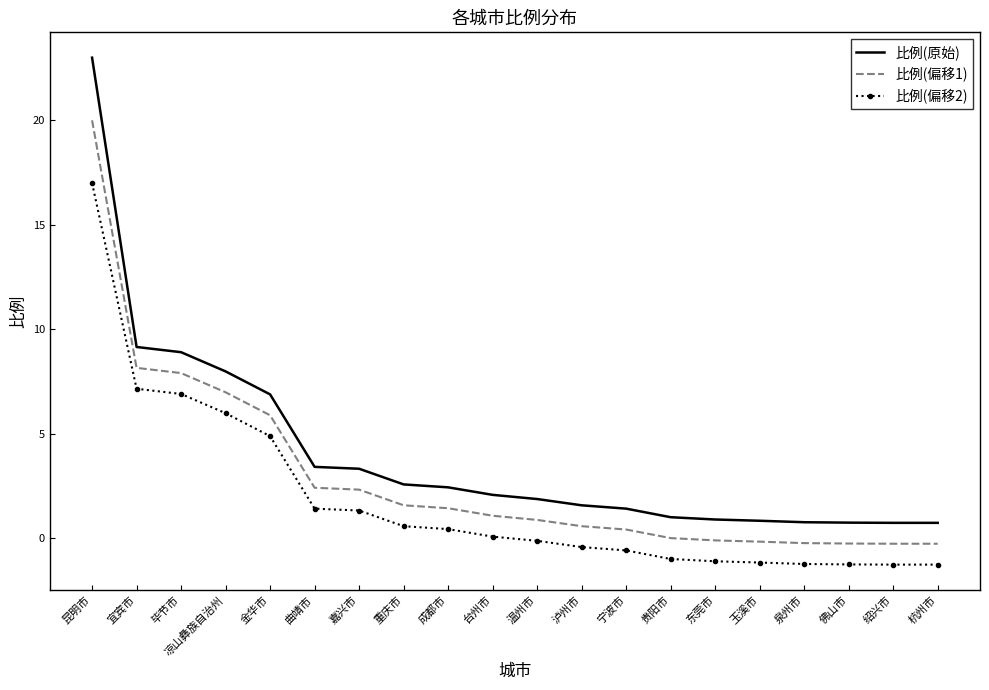

Rank the series by their average value, from highest to lowest.

比例(原始), 比例(偏移1), 比例(偏移2)